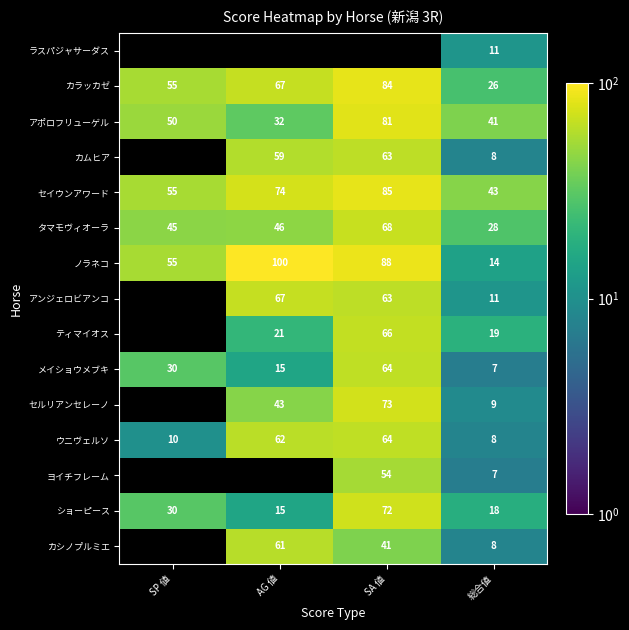

Rank the categories by ショーピース value from highest to lowest.

SA 値, SP 値, 総合値, AG 値